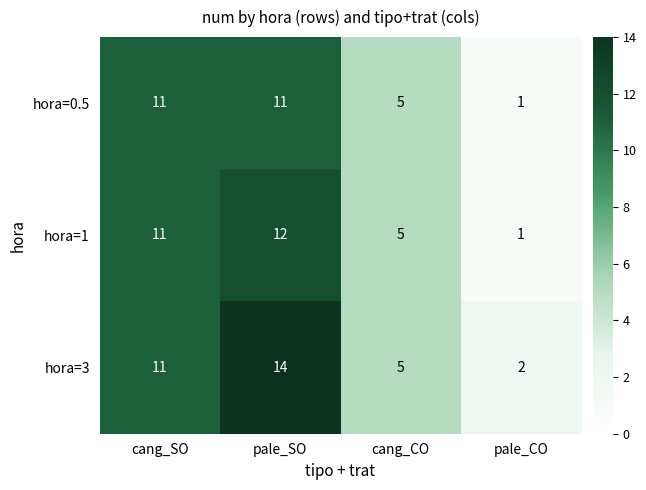

What value does the hora=1 series have at cang_CO?

5